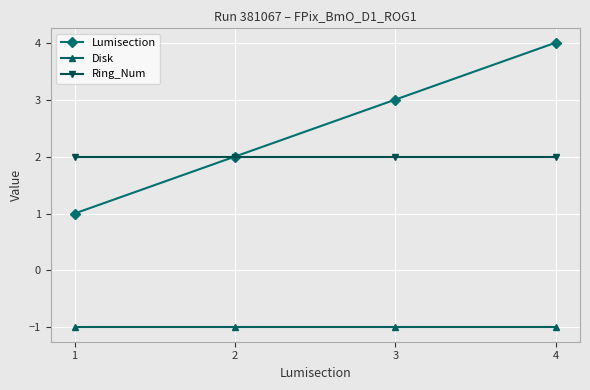

What is the minimum value shown in the chart?

-1